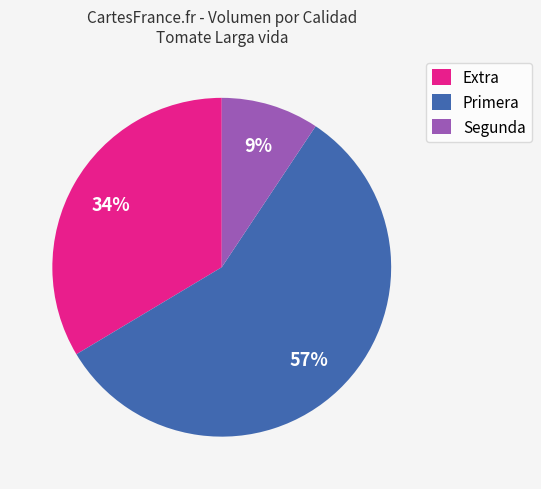

To the nearest percent, what is the difference between the largest and smallest slice percentages?

48%